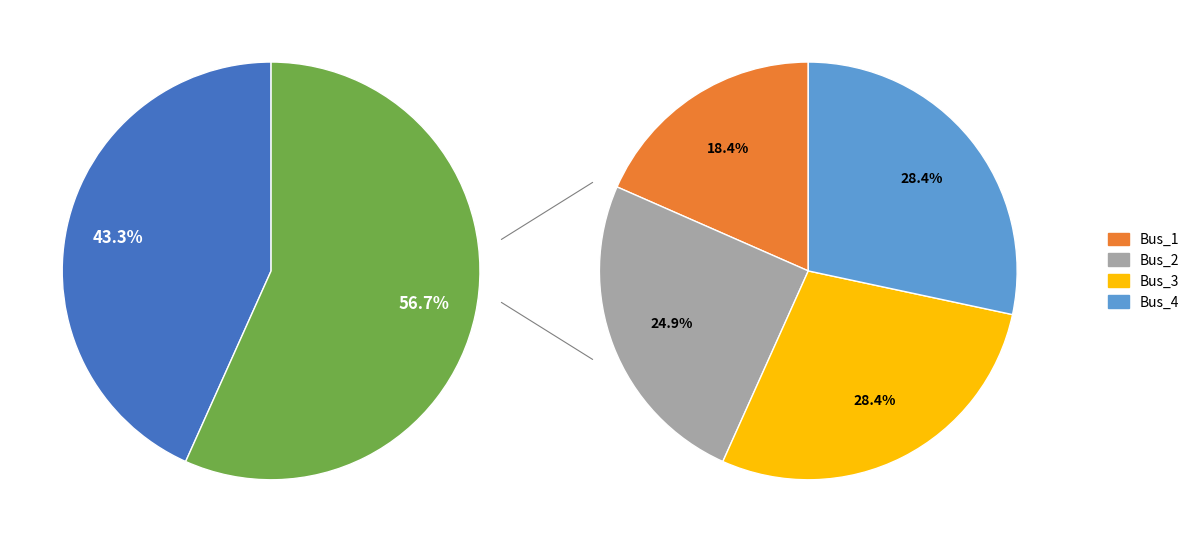

How many slices are in this pie chart?

5